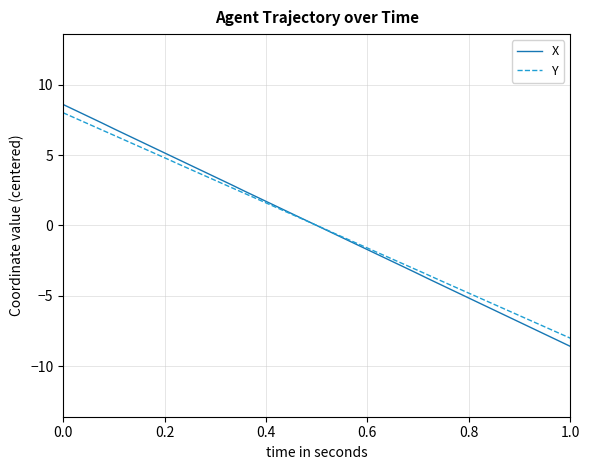

How many values in Y are below zero?

20